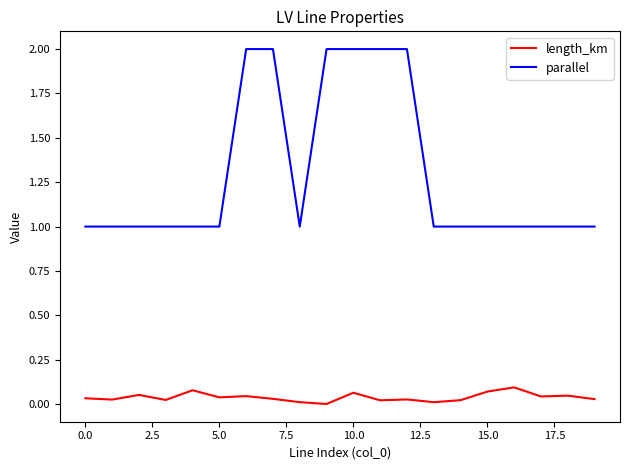

True or false: parallel and length_km cross at least once.

False